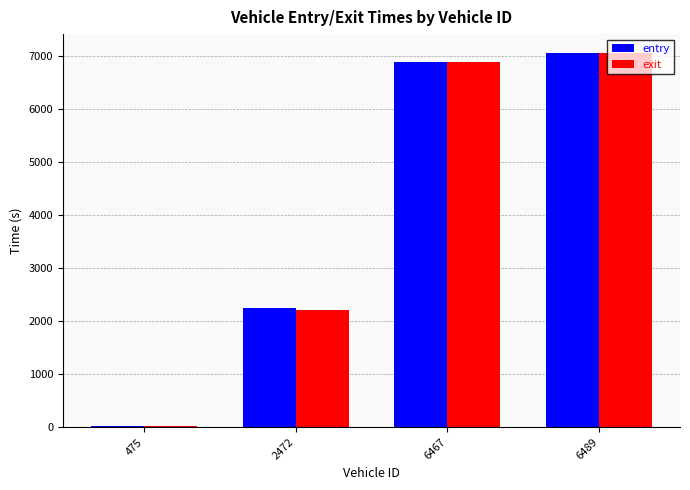

List the labels in order of entry value, smallest first.

475, 2472, 6467, 6489